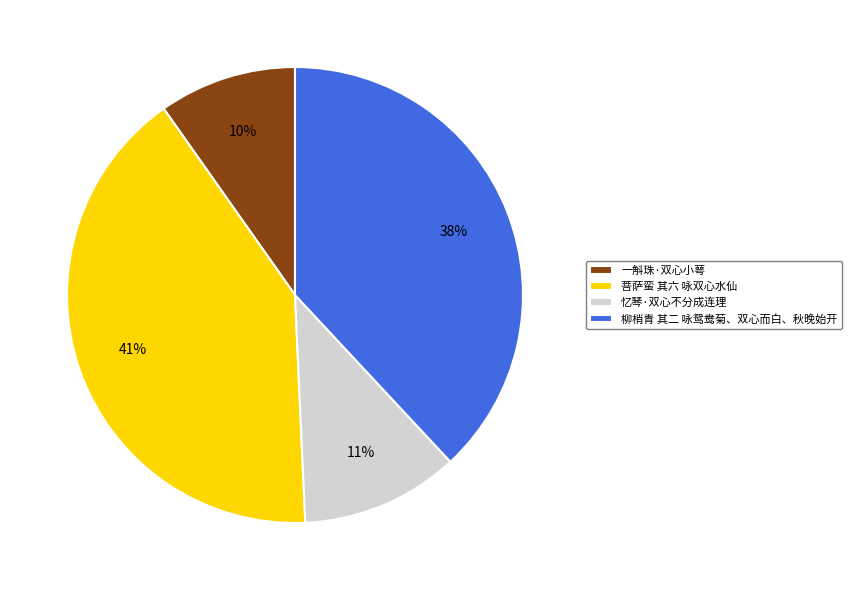

Does any single category account for the majority?

No